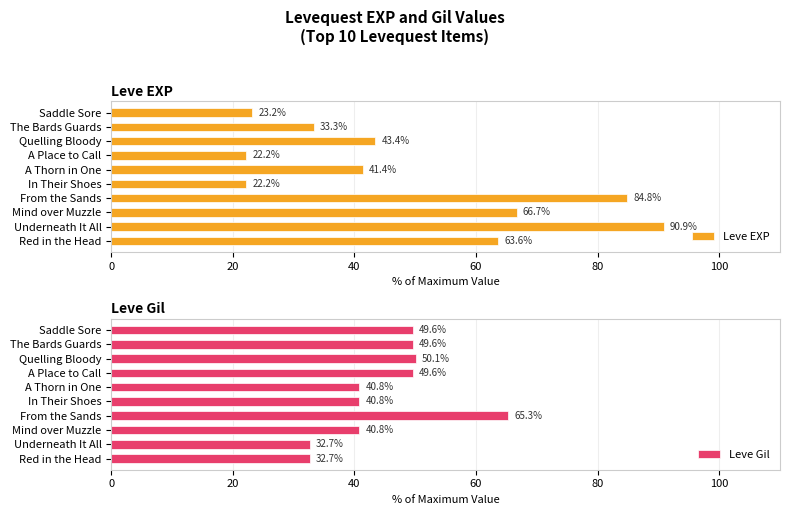

What is the difference between the maximum and minimum values in the Leve Gil series?

32.7